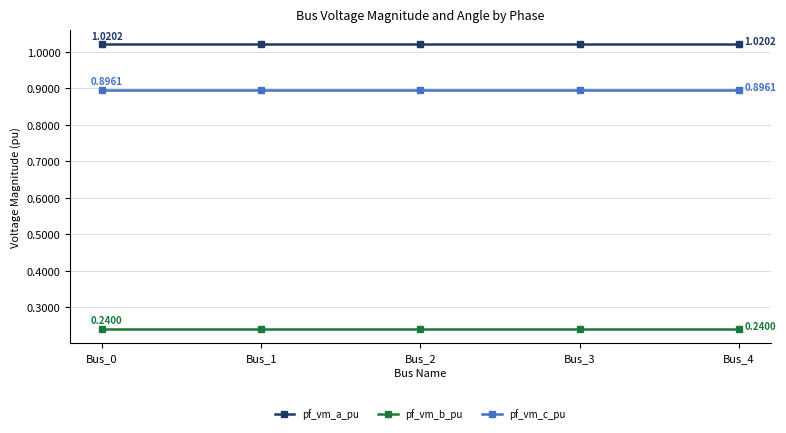

What are all the series names shown in the legend?

pf_vm_a_pu, pf_vm_b_pu, pf_vm_c_pu